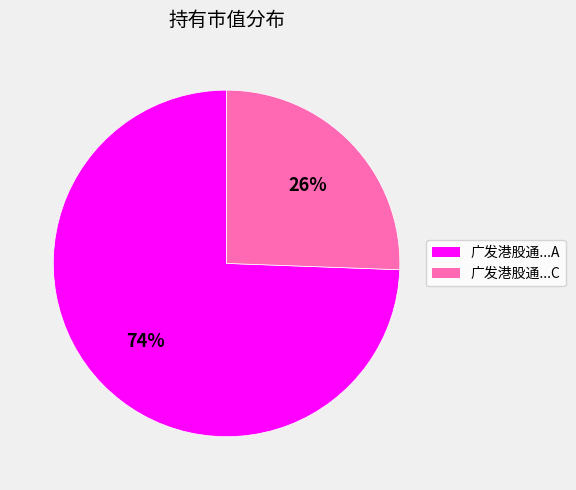

To the nearest percent, what is the average slice percentage?

50%